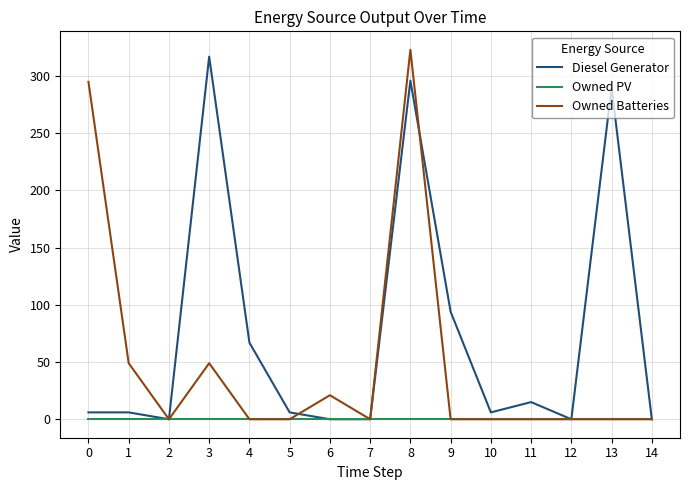

What is the highest value of the Owned Batteries series?

323